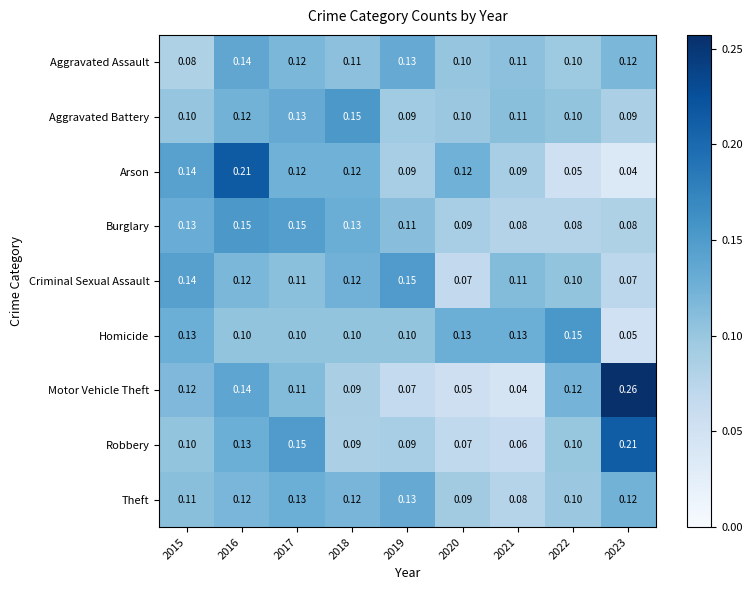

Which series has the largest range (max minus min)?

Motor Vehicle Theft